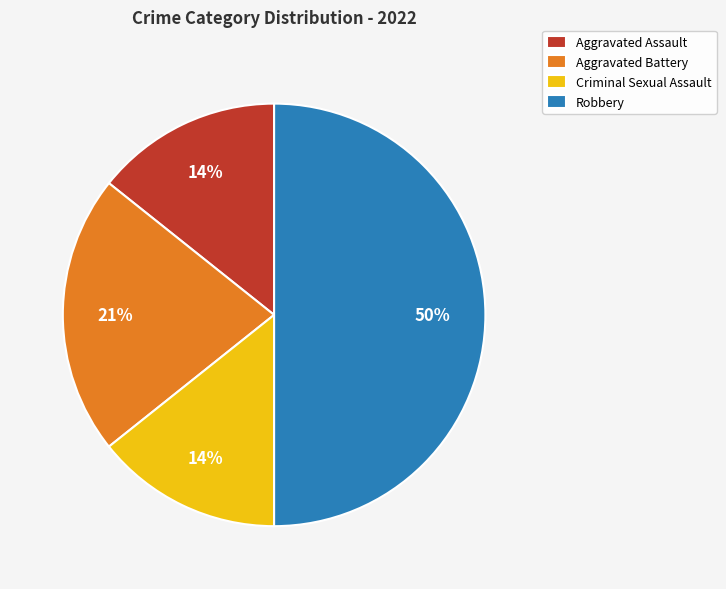

Which has a higher value, Aggravated Assault or Robbery?

Robbery